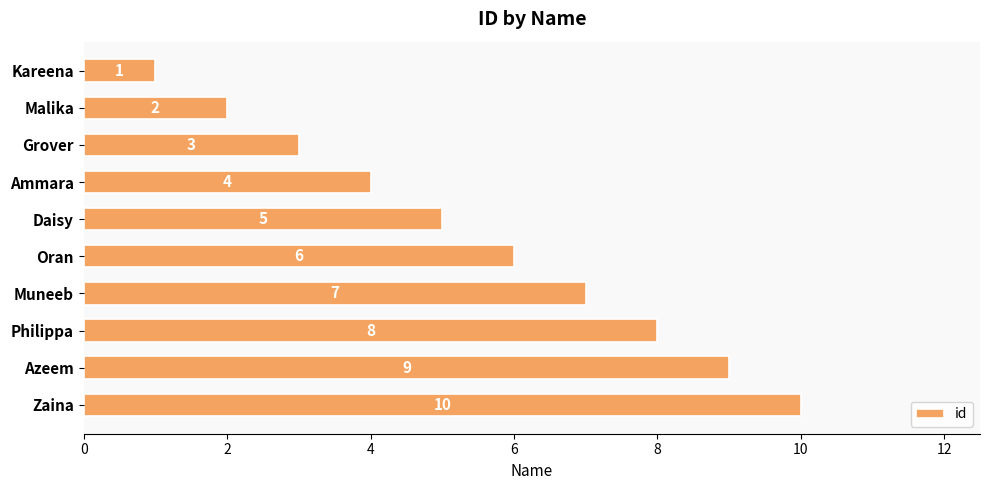

What is the difference between the maximum and second lowest values?

8